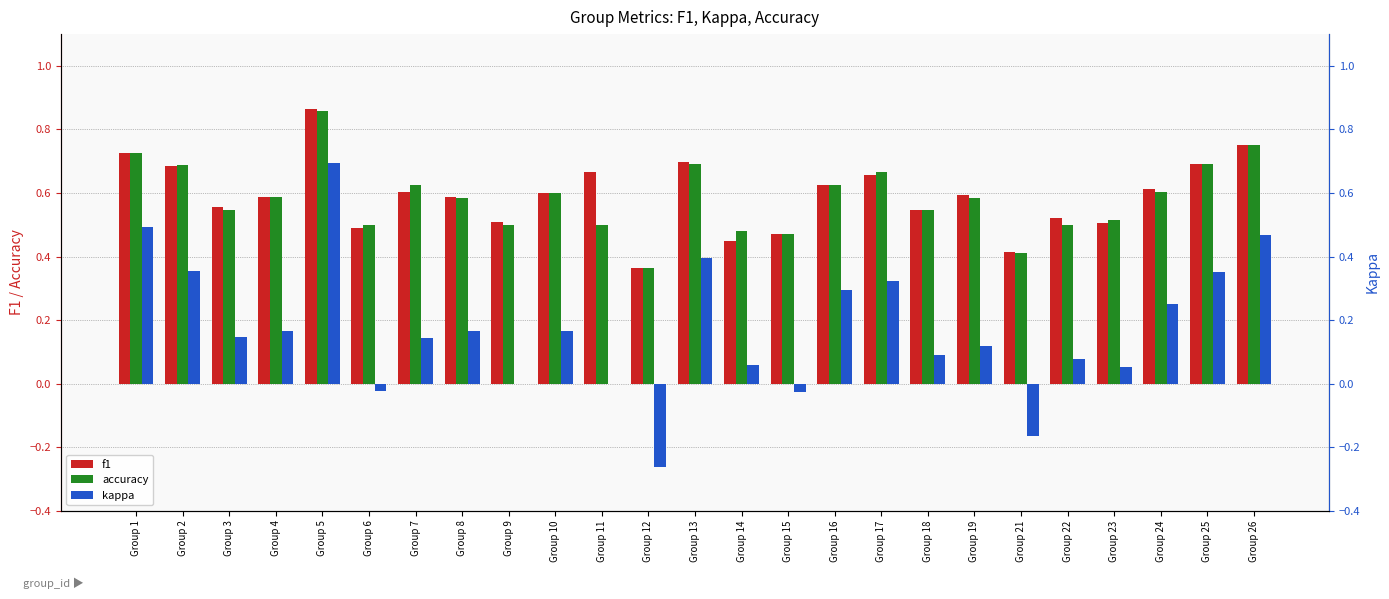

What value does the f1 series have at Group 1?

0.7